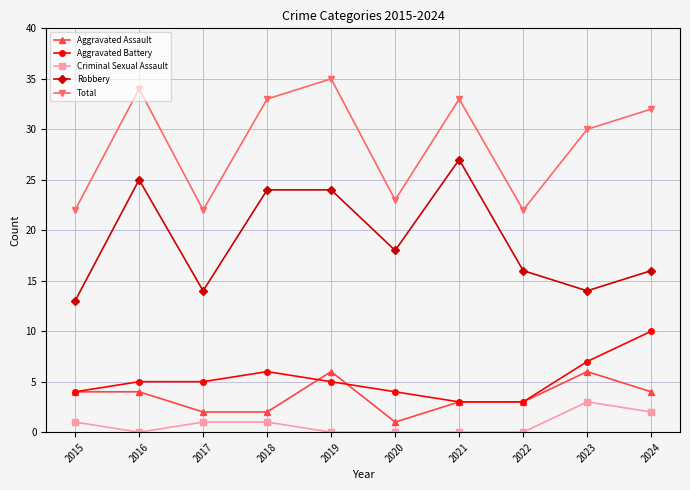

How many distinct data groups are displayed?

5